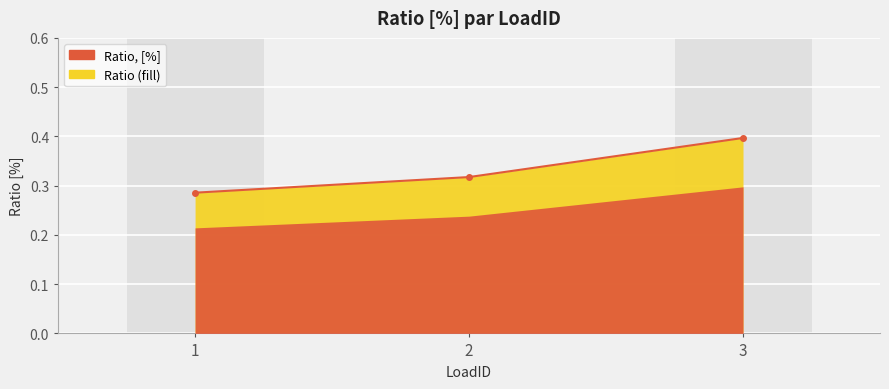

The value at 2 is 0.4. True or false?

False